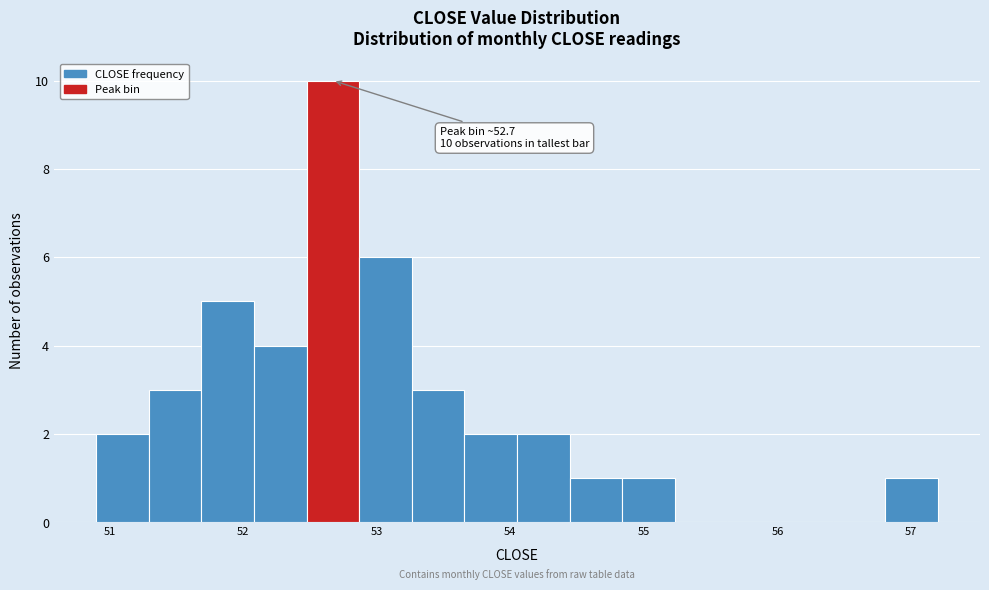

Read against the x-axis, roughly where is the centre of the tallest bar?

52.7